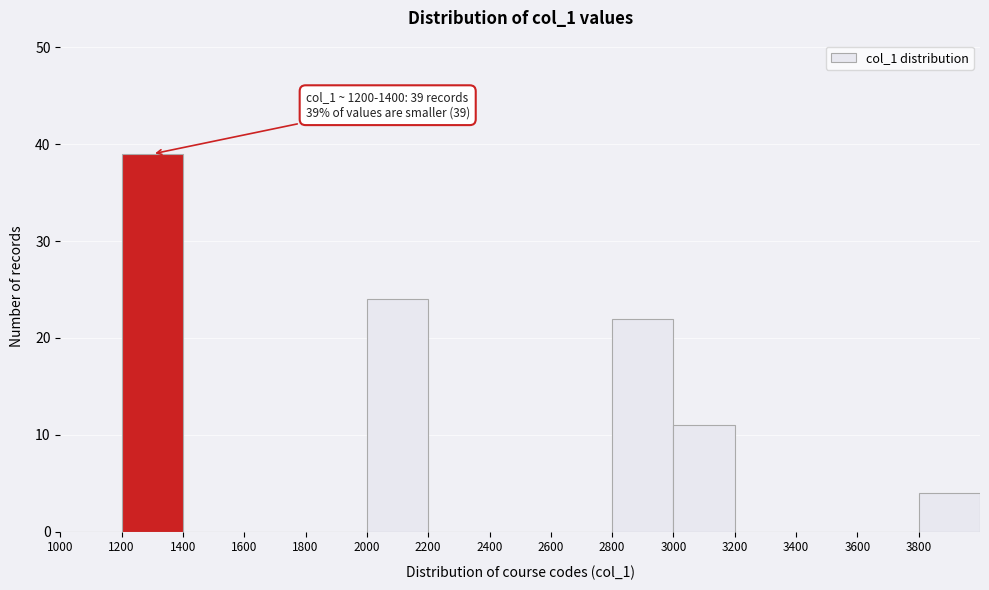

Which range on the x-axis has the tallest bar?

1200 to 1400